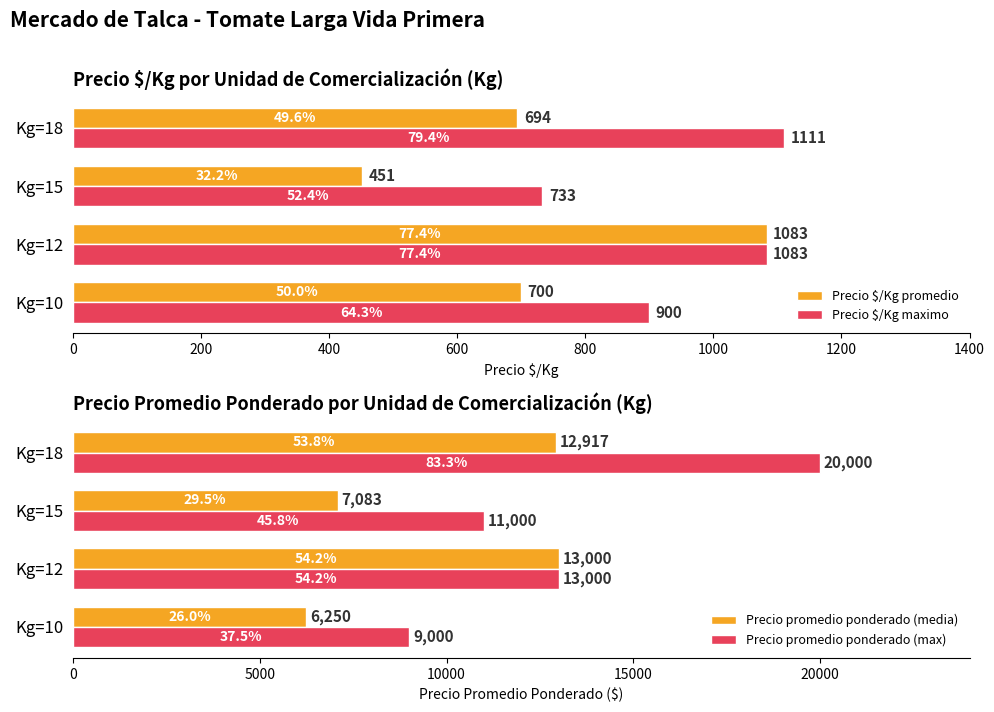

At which label does Precio $/Kg promedio reach its peak?

Kg=12